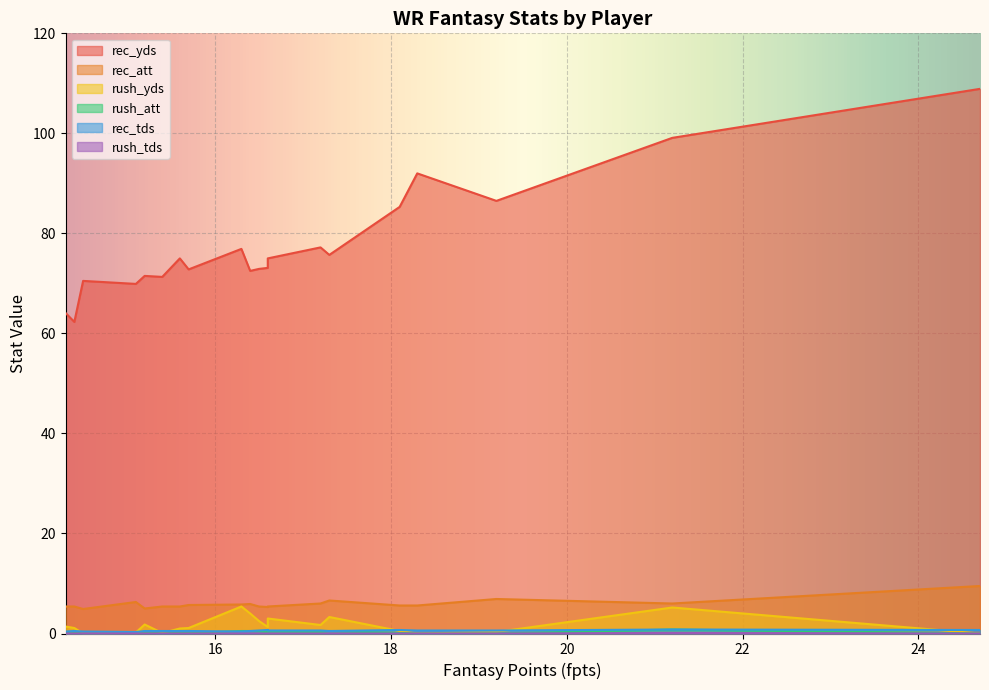

What is the sum of all rec_att values?

117.5